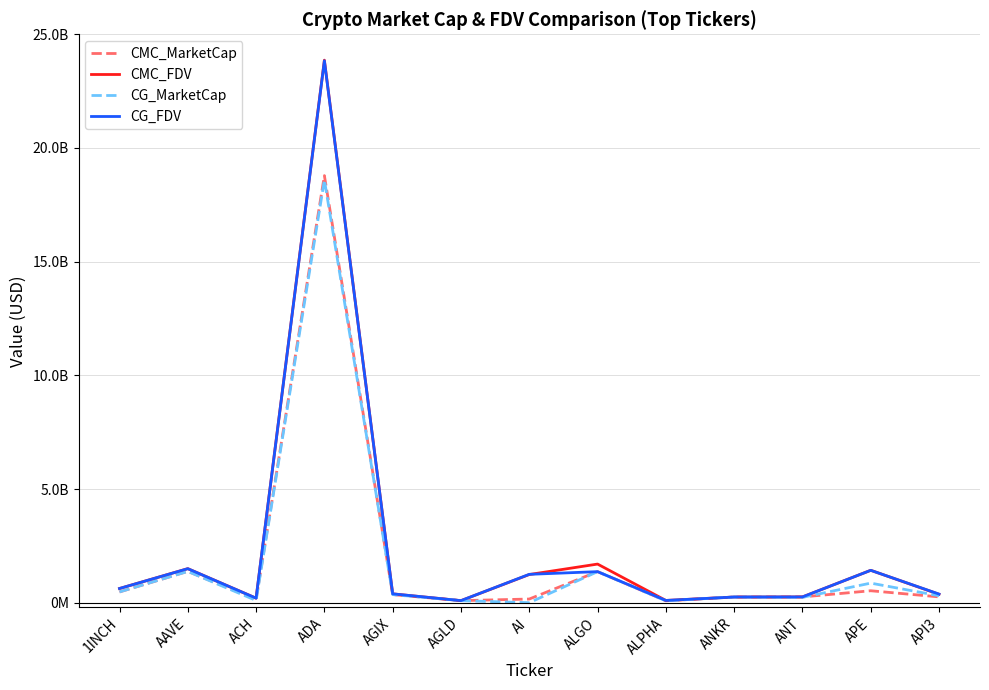

List the labels in order of CMC_MarketCap value, largest first.

ADA, AAVE, ALGO, APE, 1INCH, AGIX, API3, ANT, ANKR, AI, ACH, AGLD, ALPHA